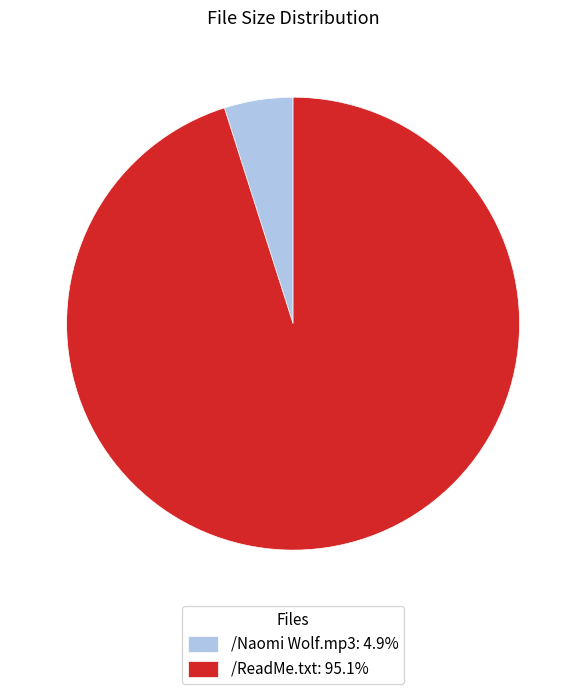

Does /Naomi Wolf.mp3: 4.9% represent more than half of the total?

No